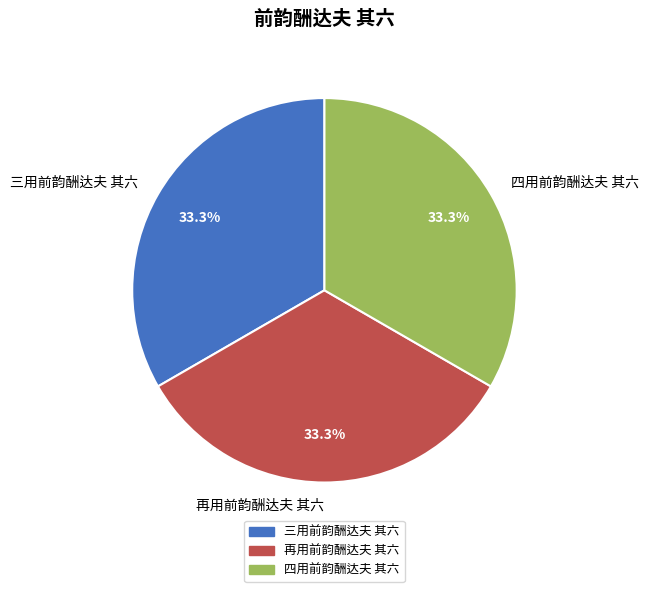

Do 再用前韵酬达夫 其六 and 四用前韵酬达夫 其六 together represent more than half of the pie?

Yes